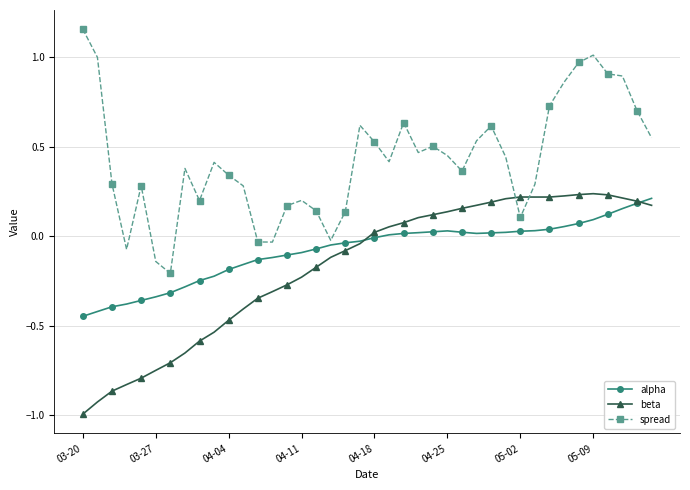

How many times do beta and spread cross each other?

2